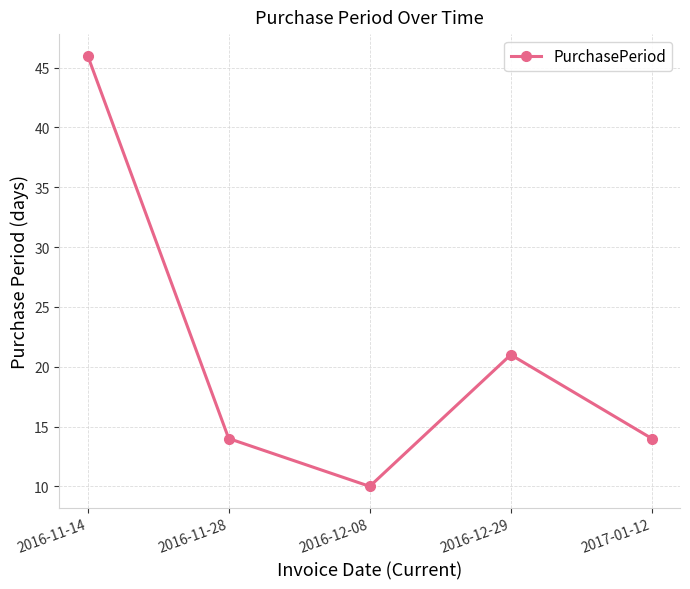

What is the average value?

21